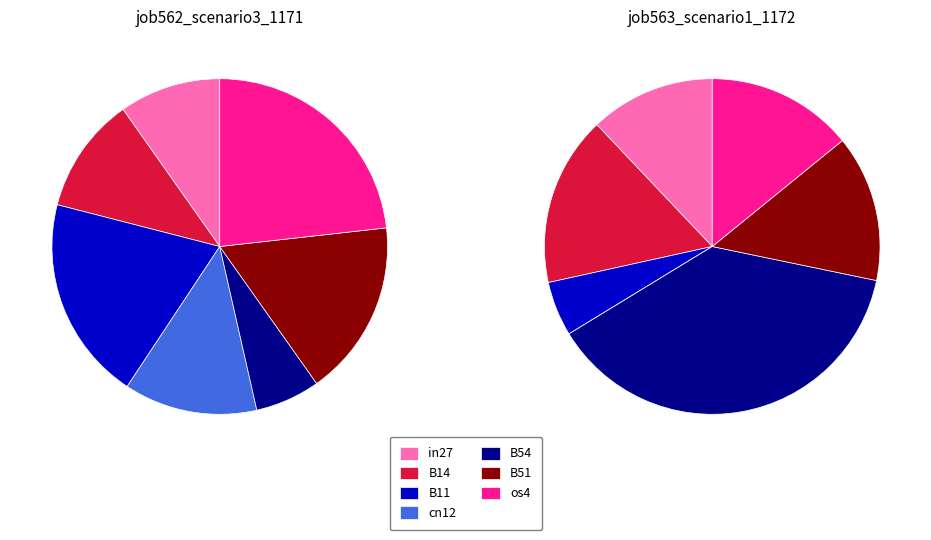

Is there any slice that represents more than half of the pie?

No